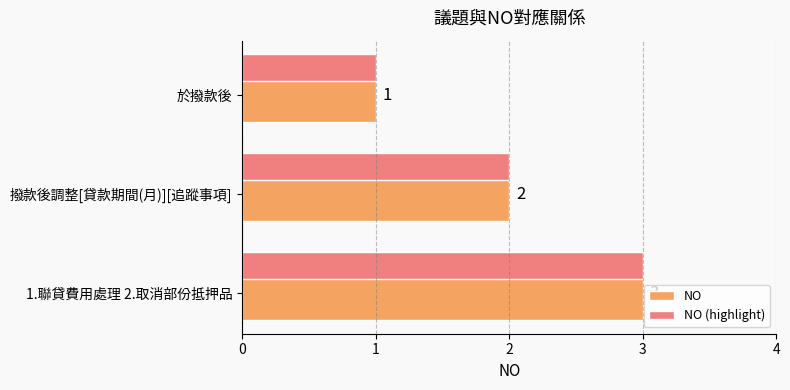

What is the approximate value of NO at 1.聯貸費用處理 2.取消部份抵押品?

3